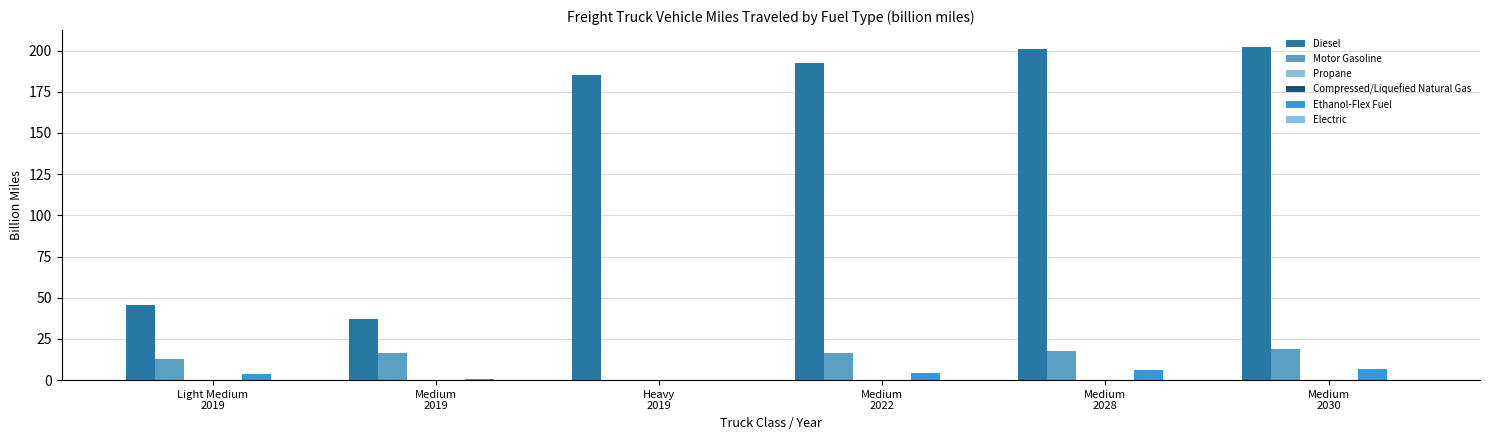

How many data points in Diesel are above 192?

3